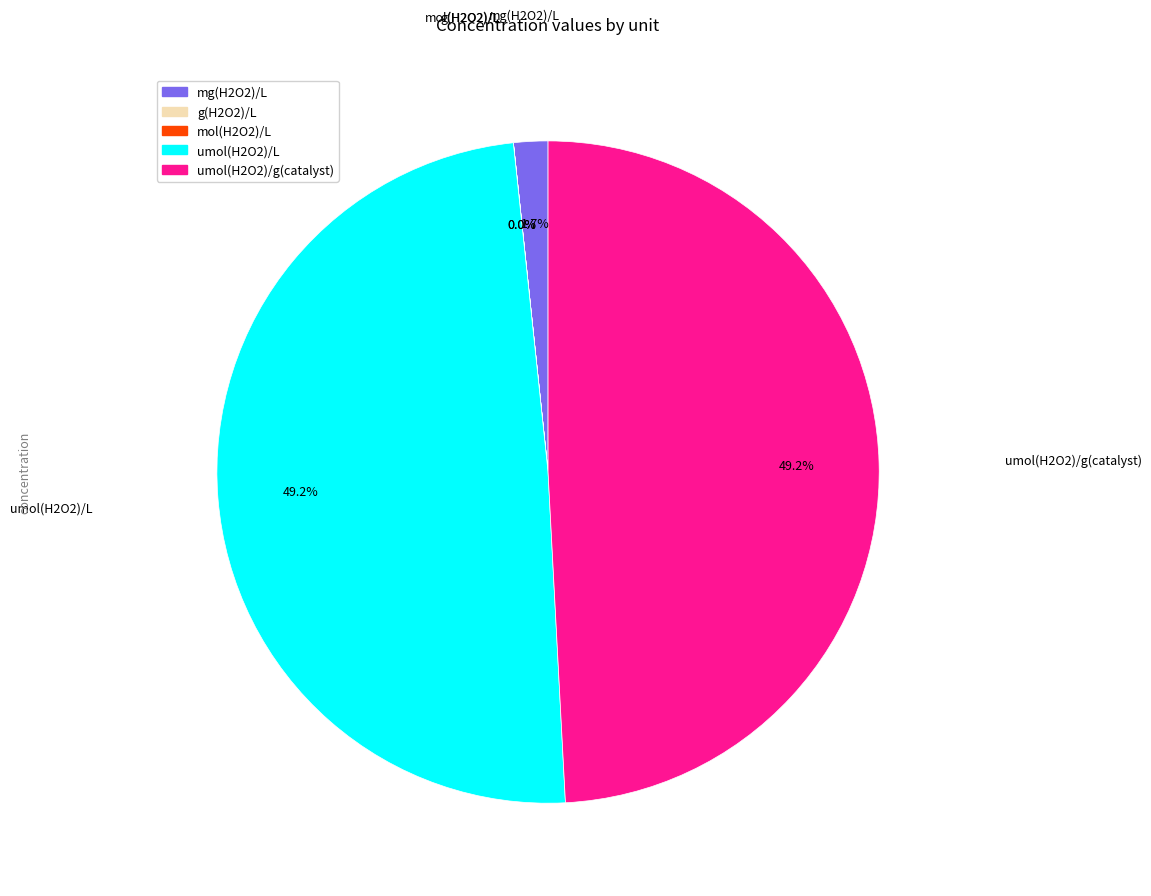

To the nearest percent, what is the average slice percentage?

20%